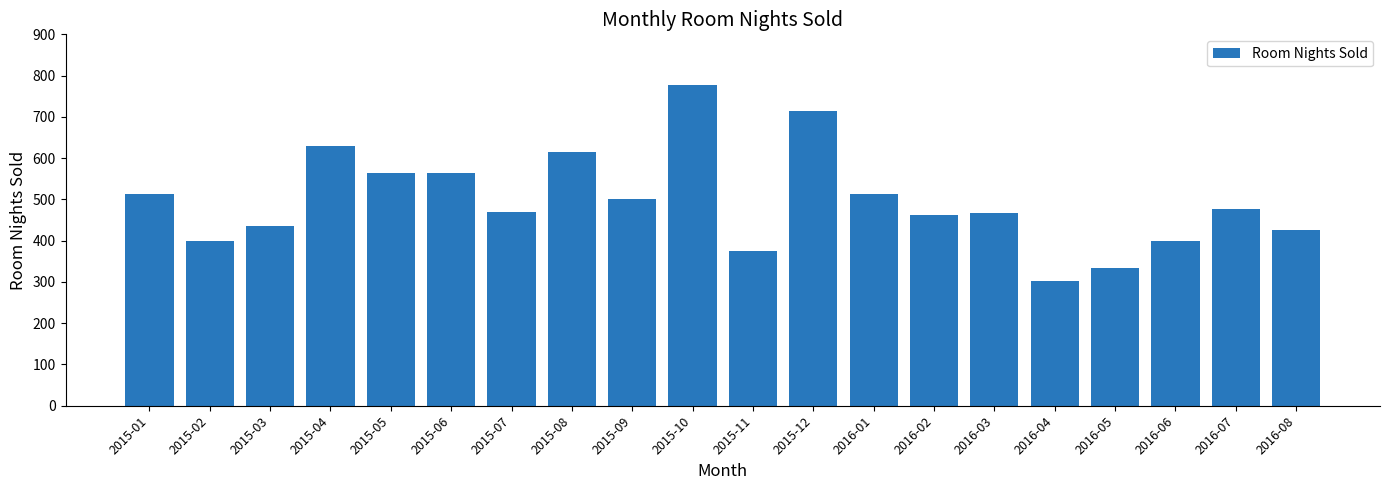

True or false: the data shows 513 at 2016-01.

True